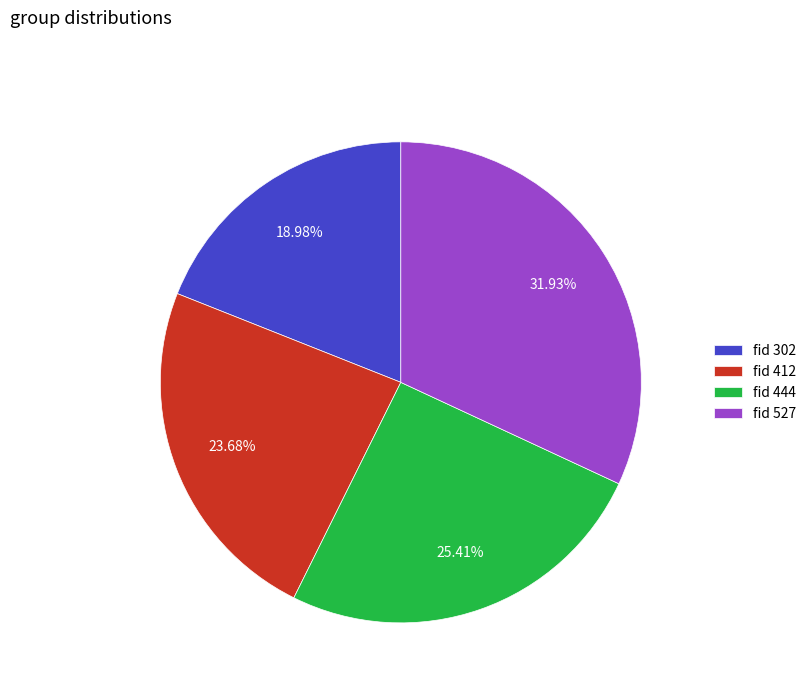

Is fid 444 the majority of the pie?

No